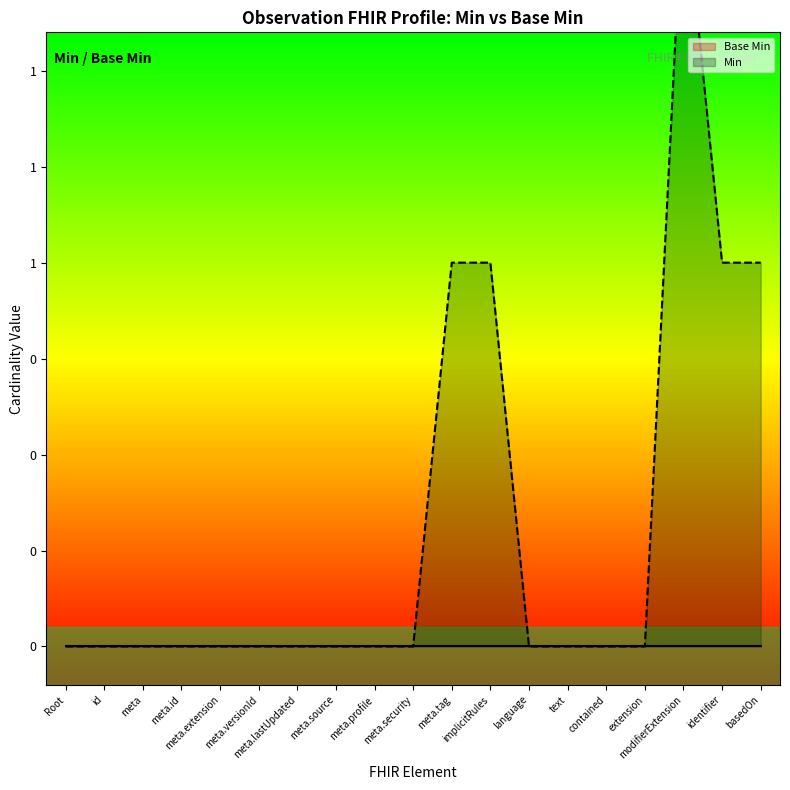

The Base Min series shows 0 at meta. True or false?

True